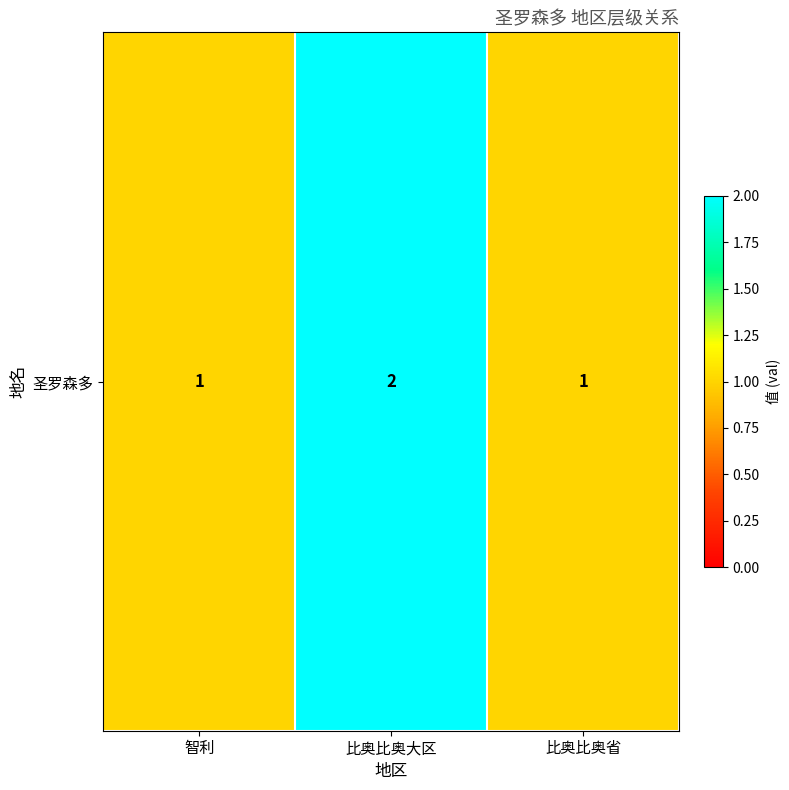

True or false: the data shows 2 at 比奥比奥大区.

True